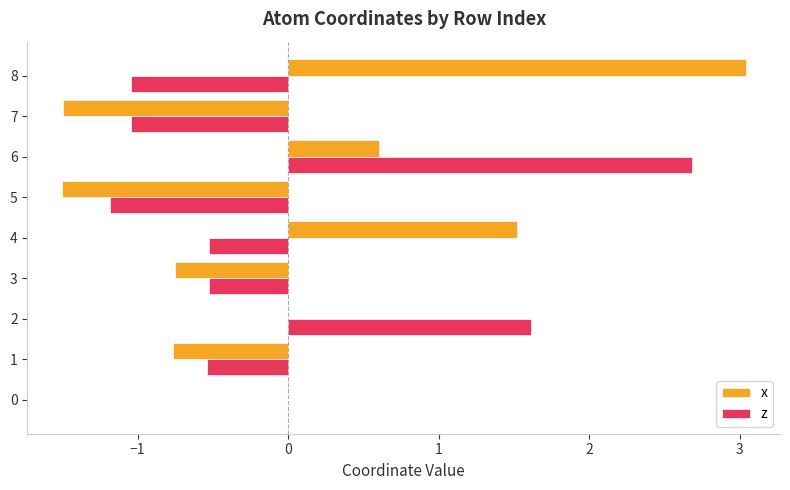

What value does the z series have at 2?

1.6